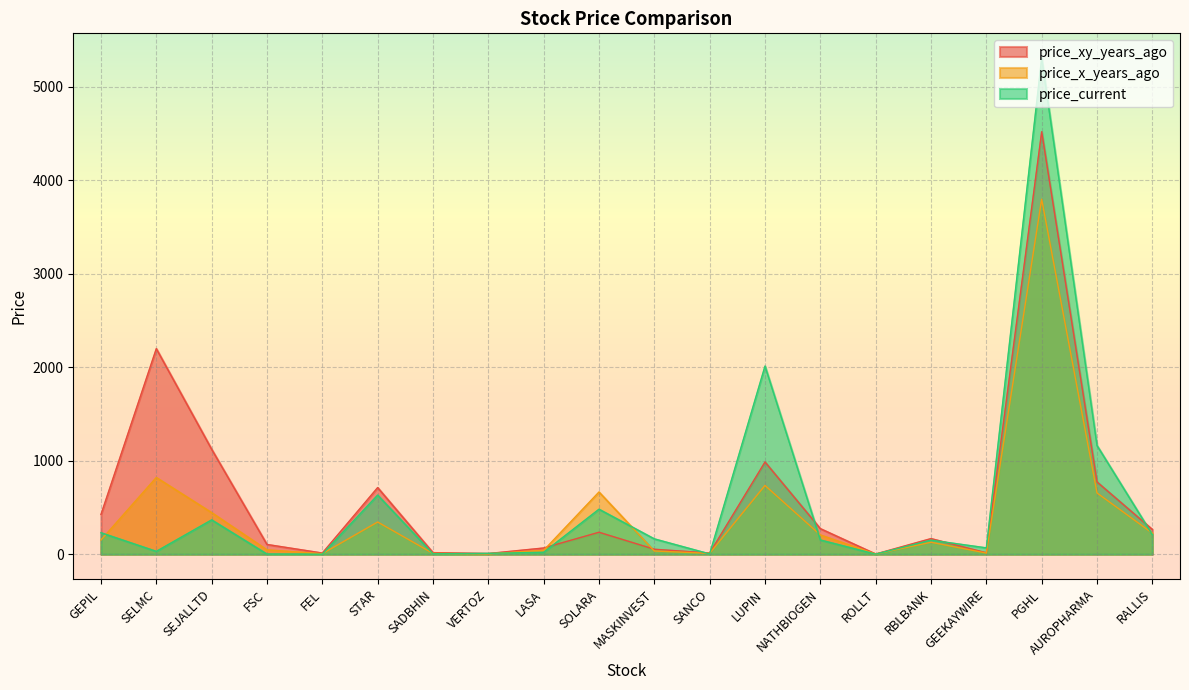

Is the value of price_xy_years_ago at NATHBIOGEN greater than the value of price_x_years_ago at PGHL?

No